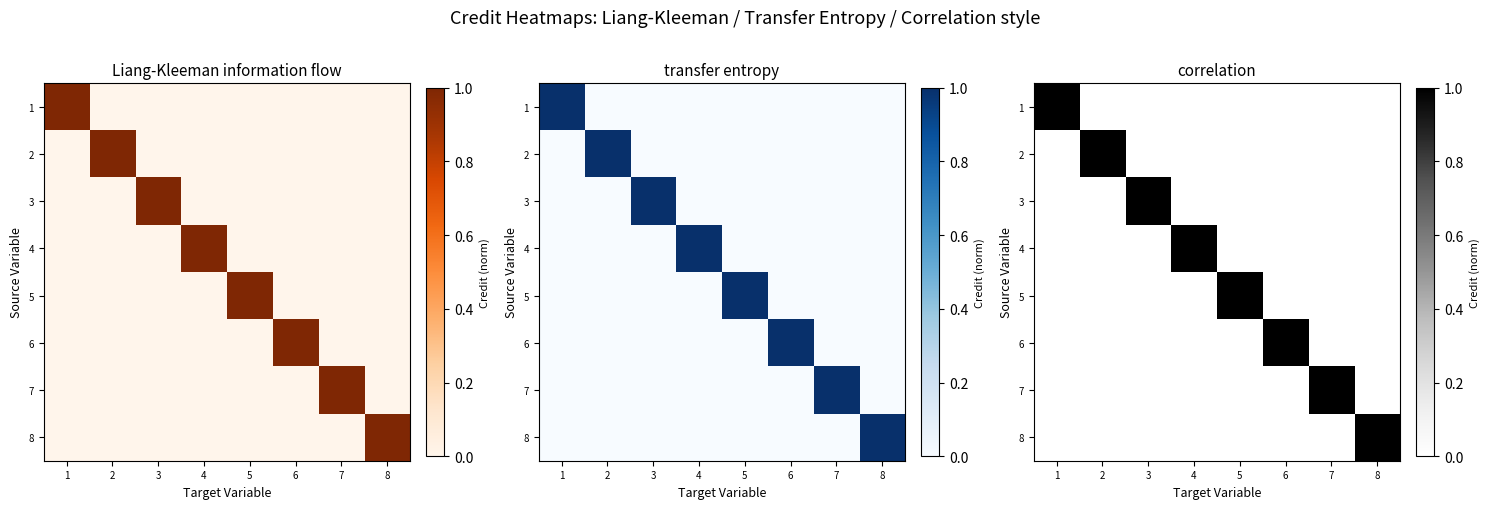

The 2 series shows 0 at 7. True or false?

True